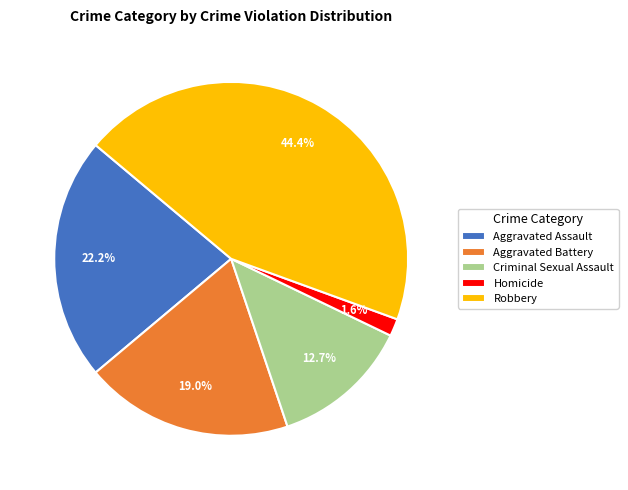

Is it true that Aggravated Assault is 14% of the pie?

False